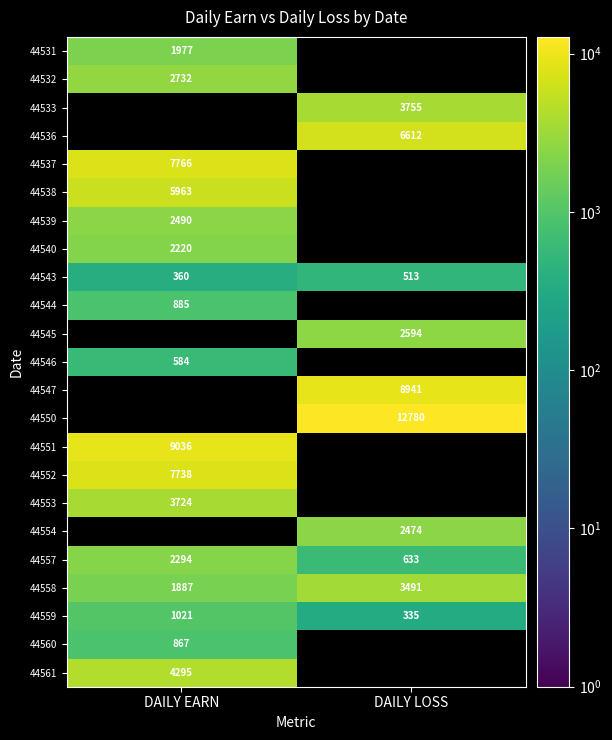

Count the number of categories in the chart.

2